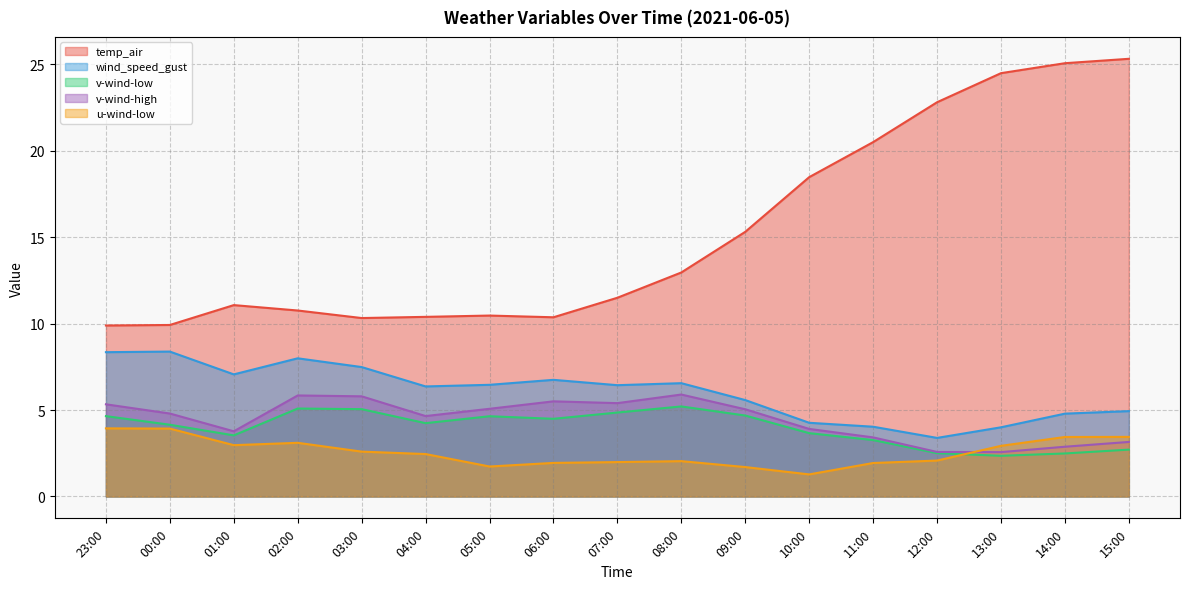

Does the chart have visible grid lines?

Yes